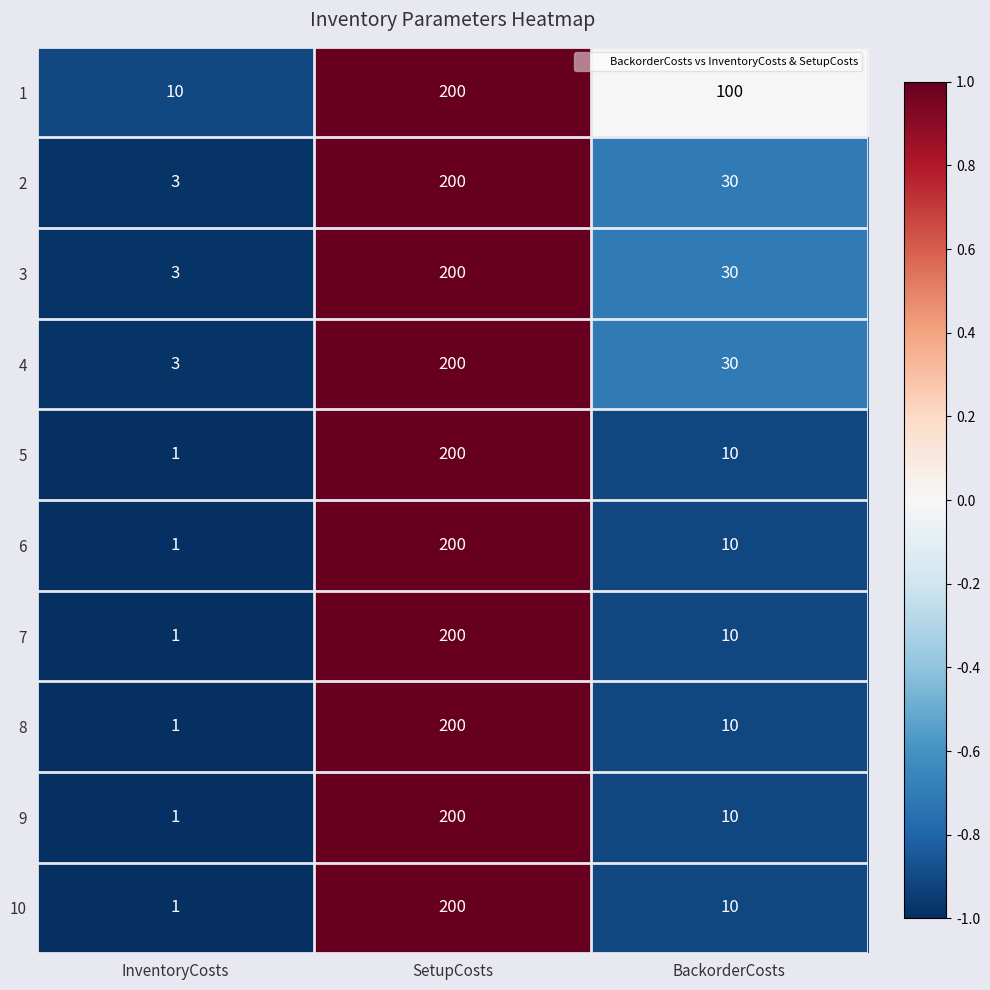

At which label does 2 first exceed 30?

SetupCosts